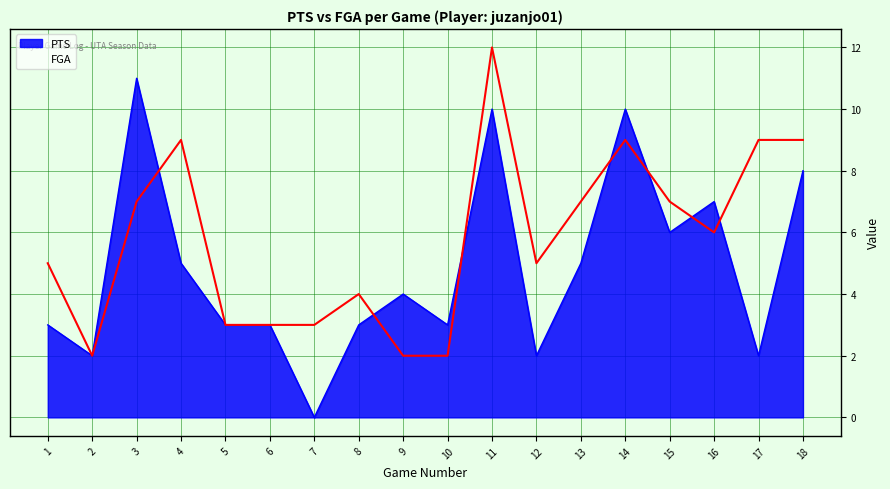

What is the difference between the PTS values at 8 and 7?

3